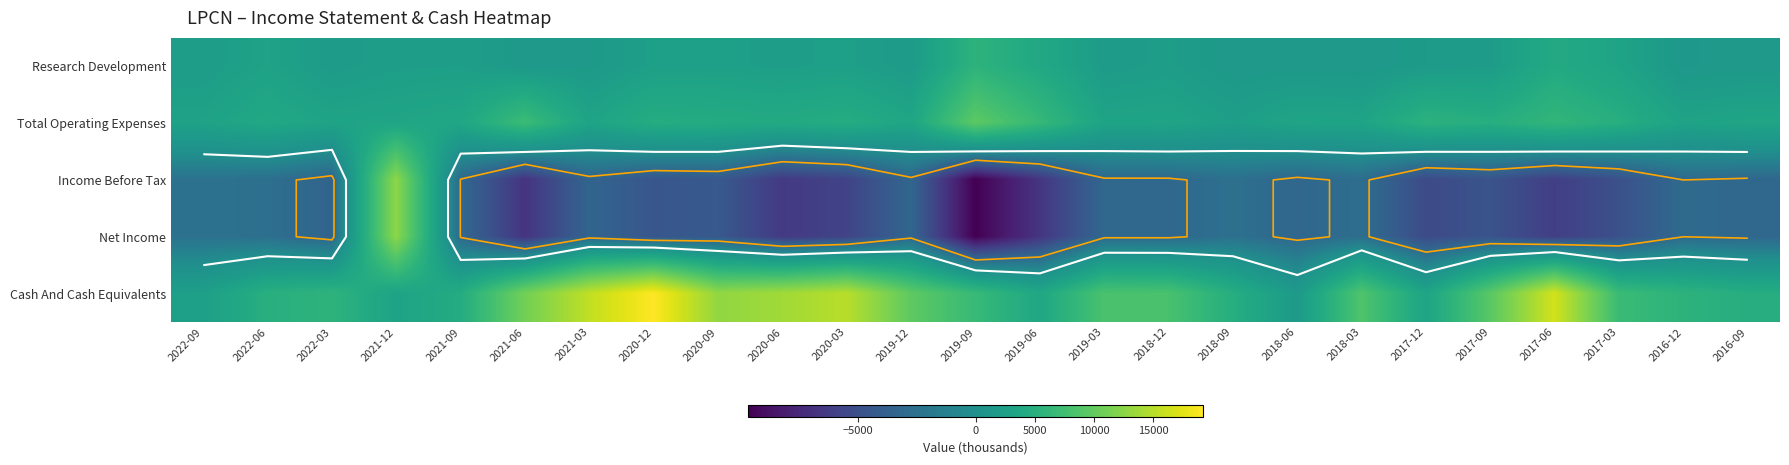

Which series has the widest spread of values?

Income Before Tax